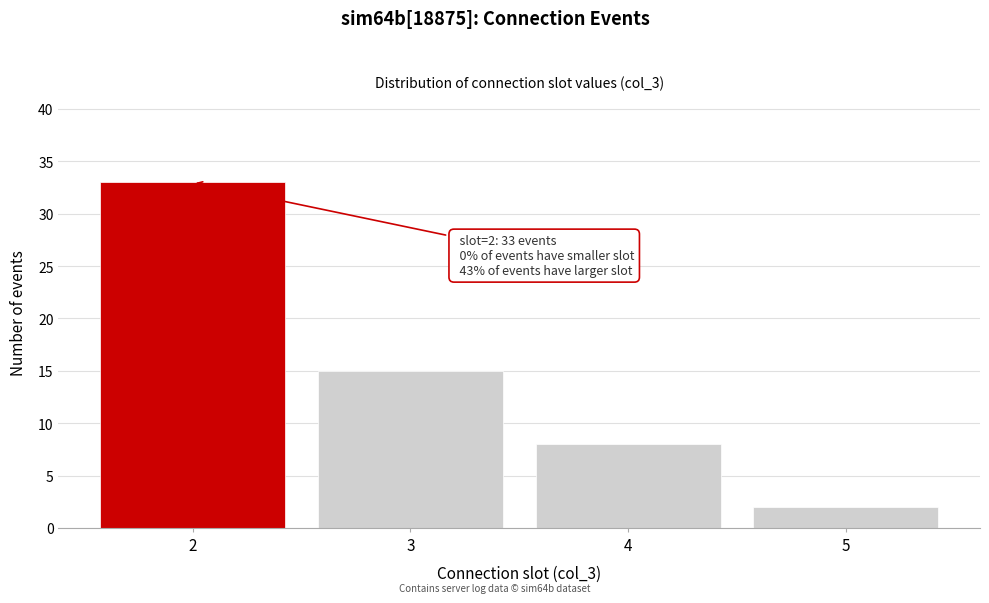

Reading right to left, transcribe all the data shown in this chart.

2	8	15	33